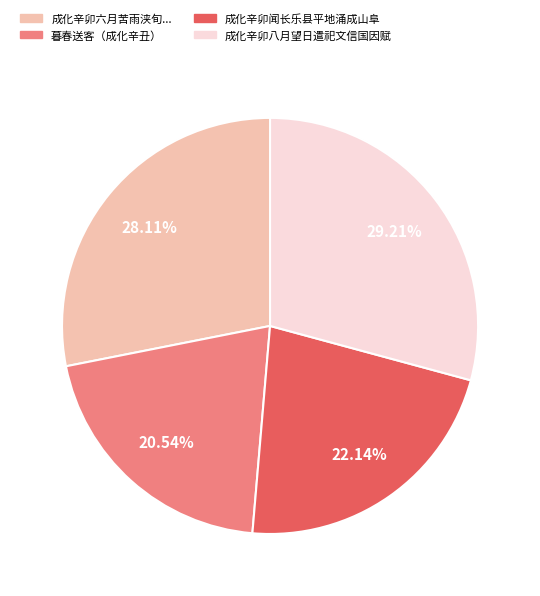

How many slices are in this pie chart?

4